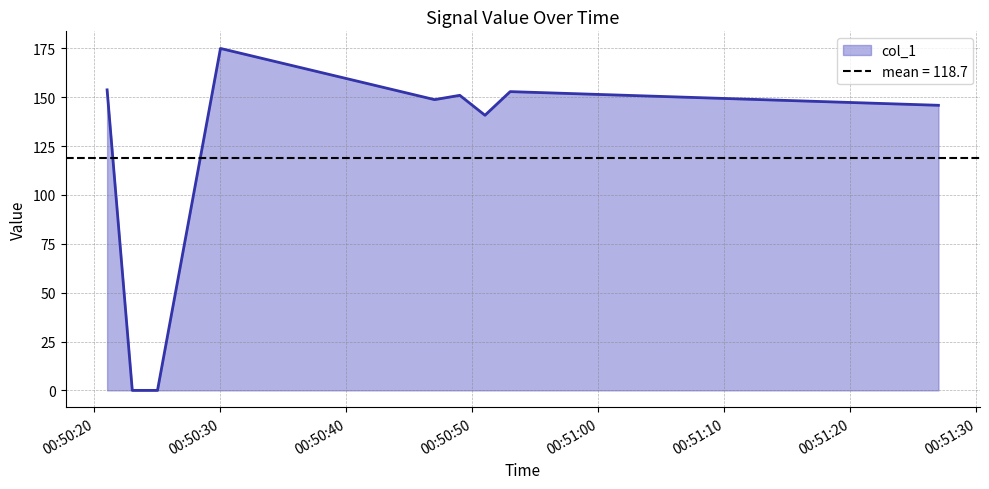

How many points are higher than both their immediate neighbors (excluding endpoints)?

3